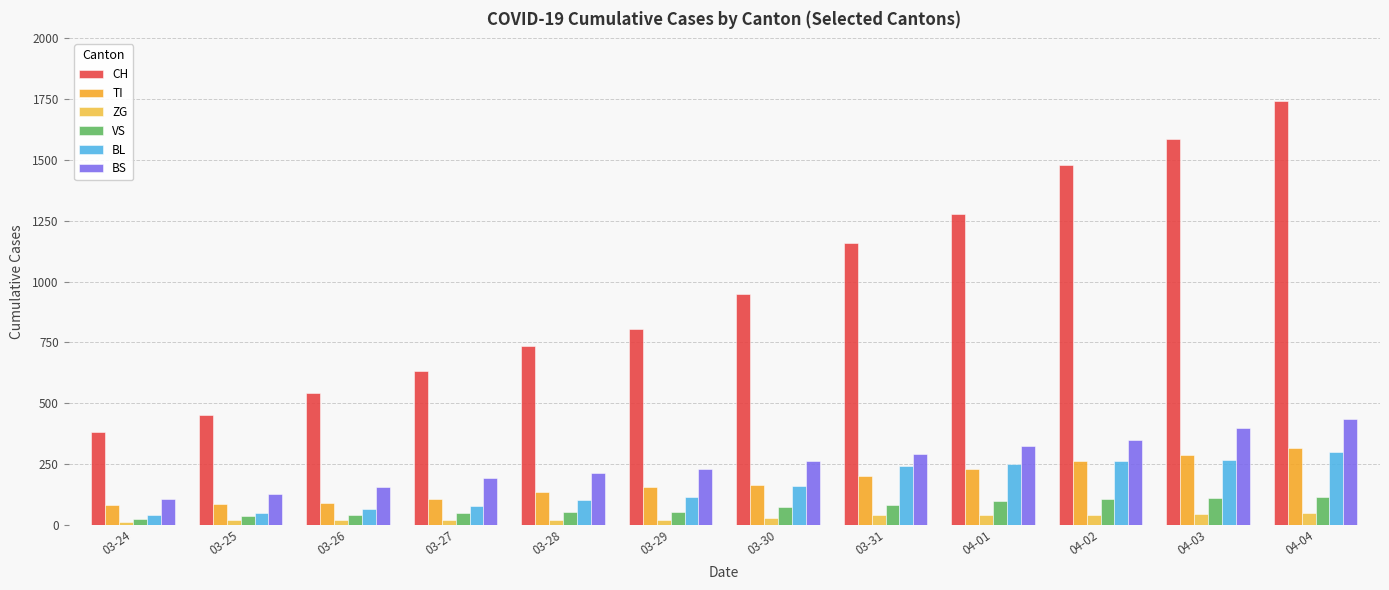

How many categories are shown in the chart?

12